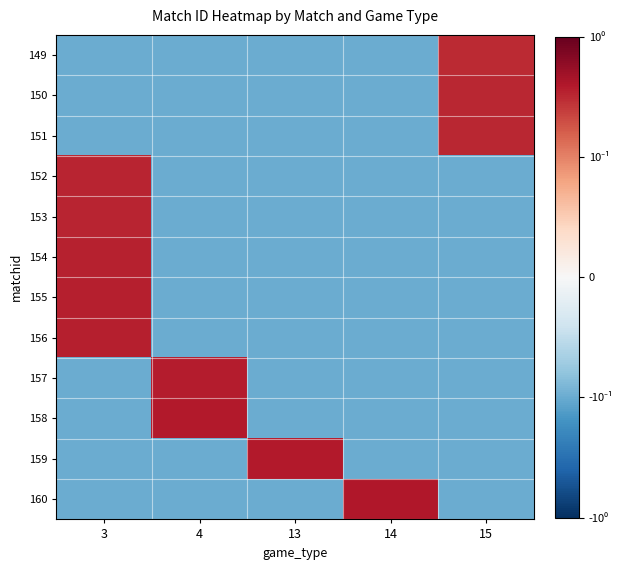

How many distinct data groups are displayed?

12